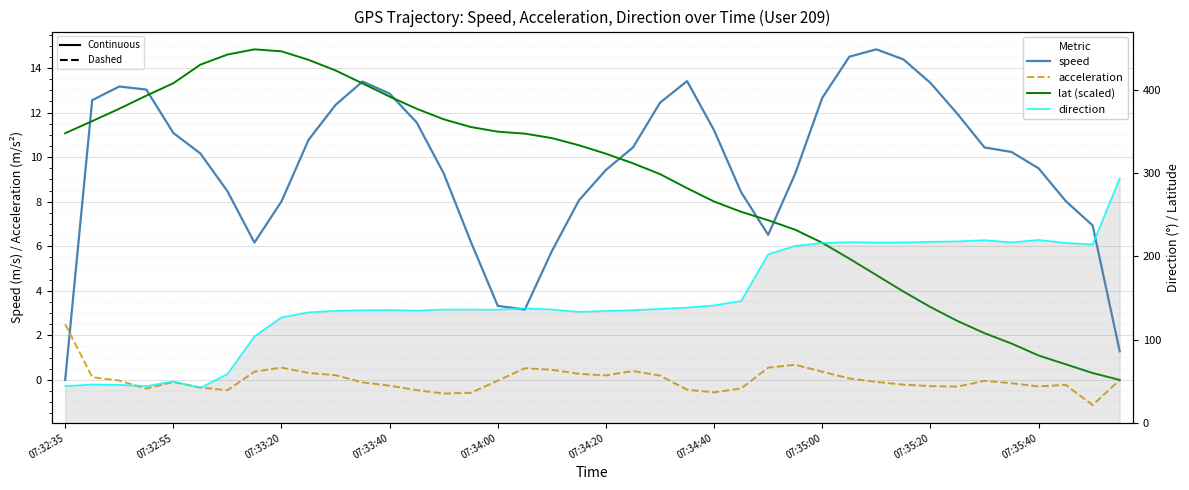

In acceleration, how many points are higher than both neighbors (excluding endpoints)?

7